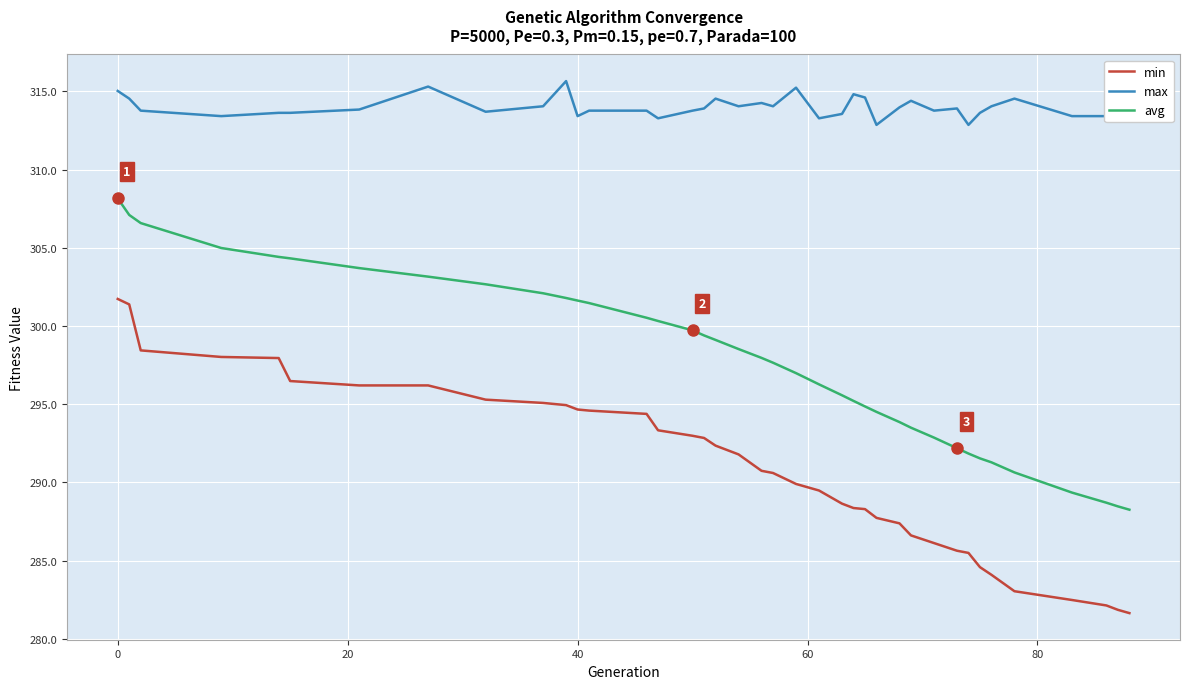

Which series has the largest range (max minus min)?

min